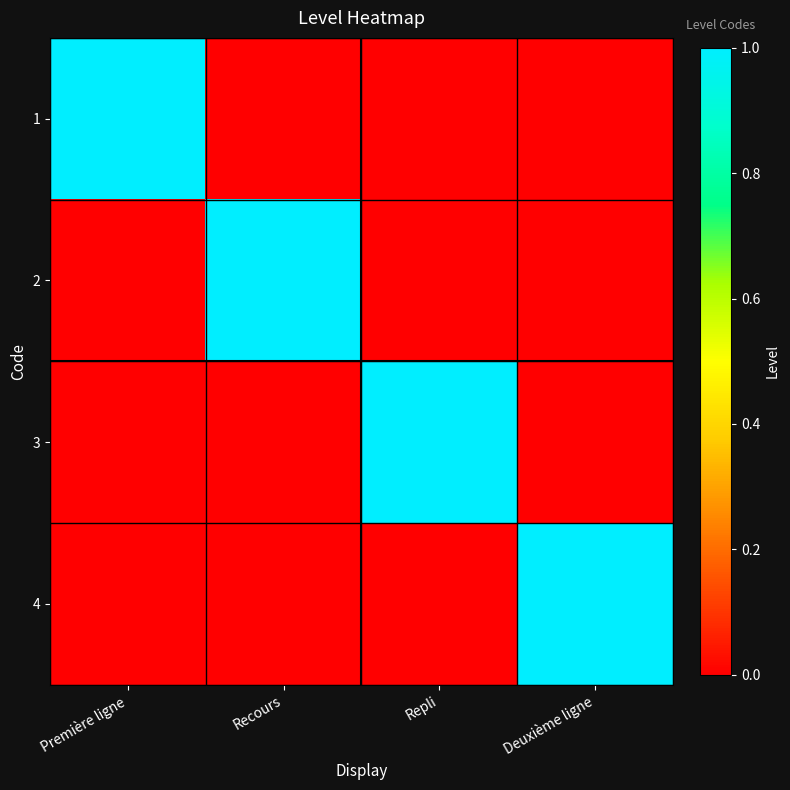

At which category is the sum across all series the highest?

Première ligne